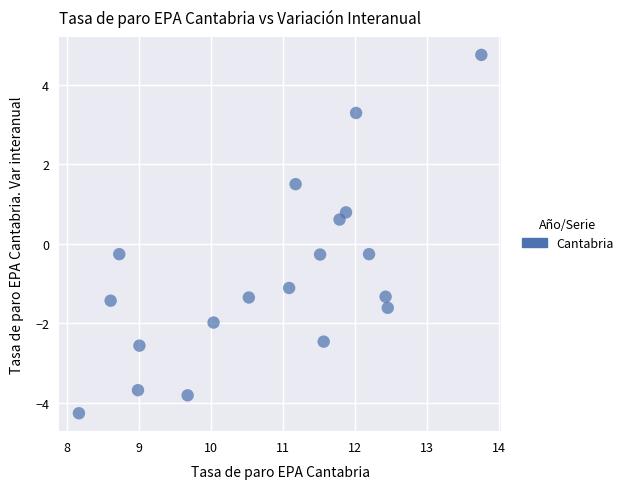

What is the range of Y values (max minus min)?

9.0